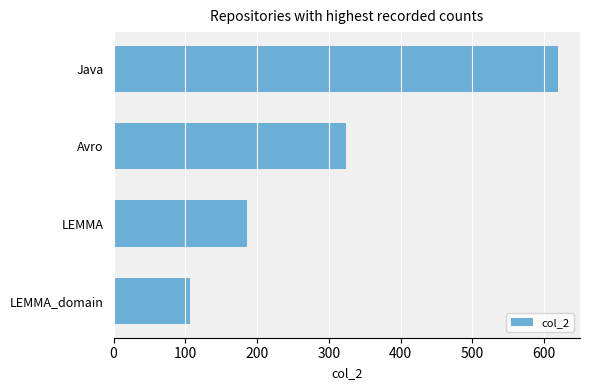

What is the difference between the maximum and minimum values?

512